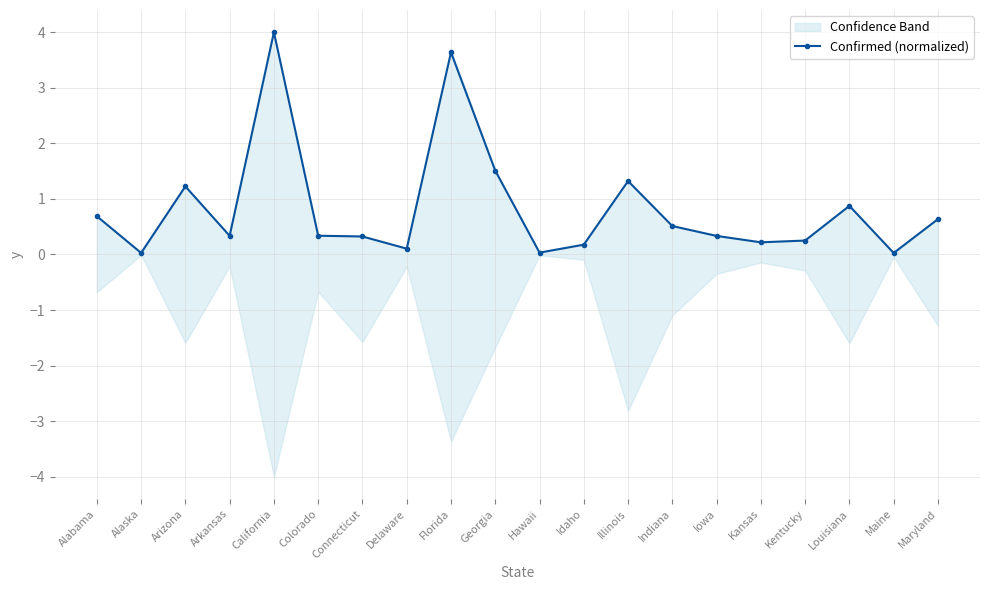

What is the sum of the values at Kansas and Alaska?

0.2